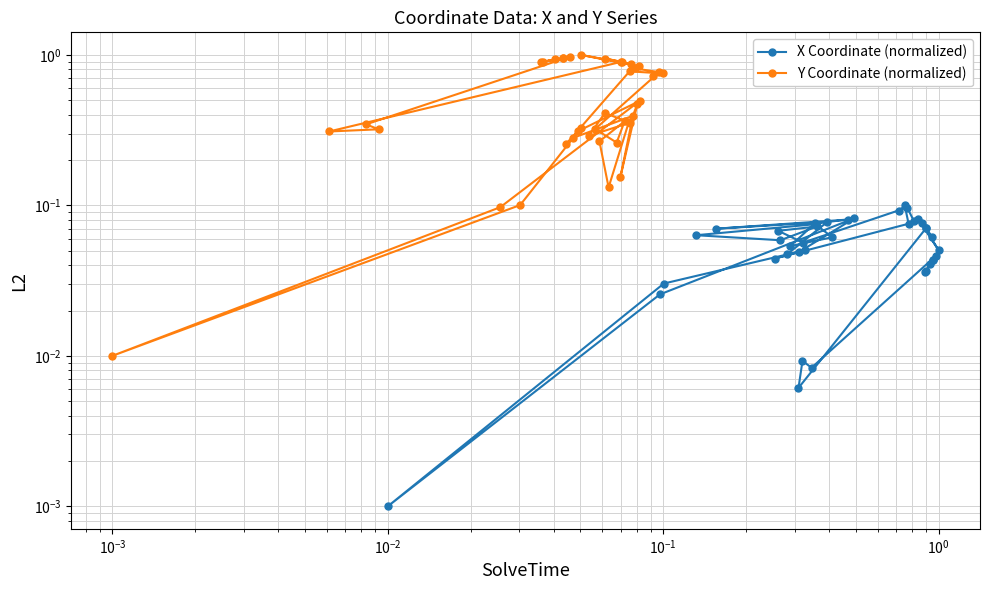

At which category does Y Coordinate (normalized) reach its first local valley?

$\mathdefault{10^{-3}}$